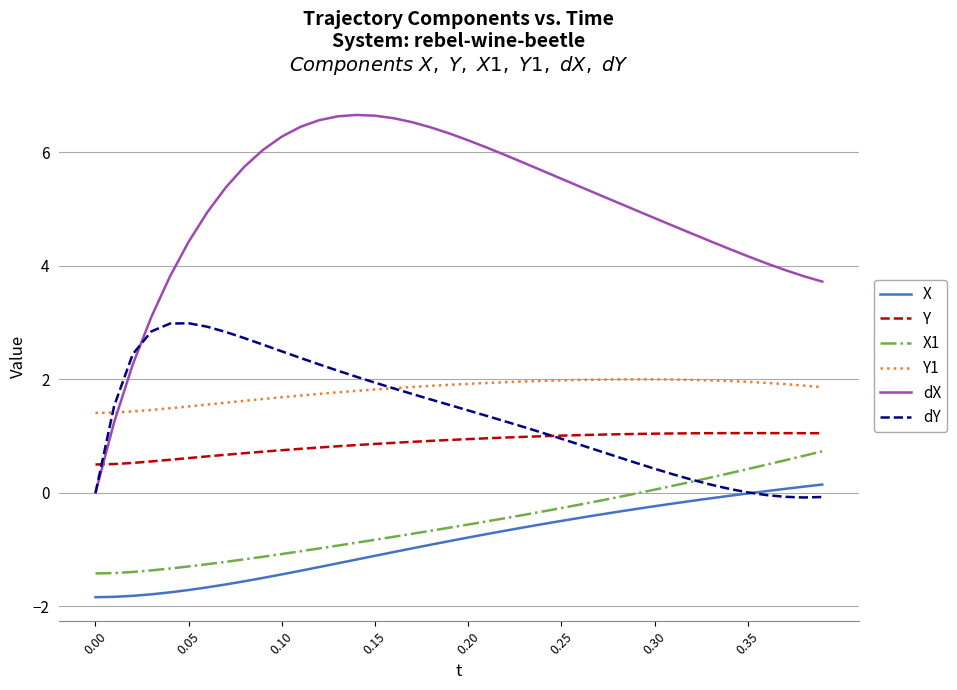

True or false: Y and Y1 intersect in this chart.

False